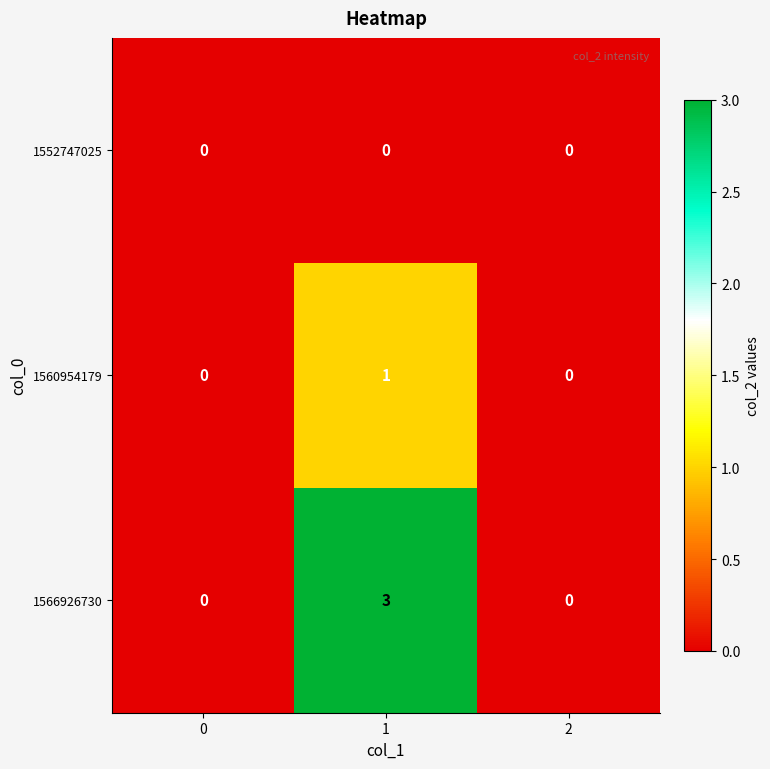

What is the total value across all series at 1?

4